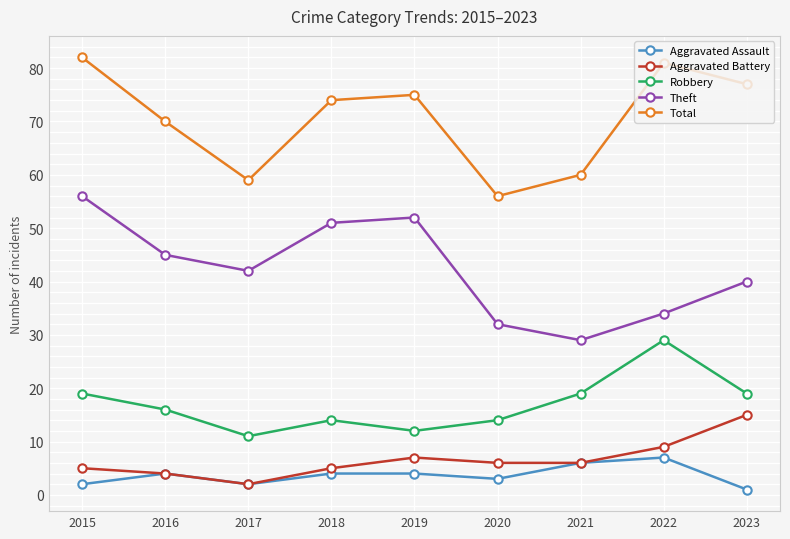

What is the average value of the Robbery series?

17